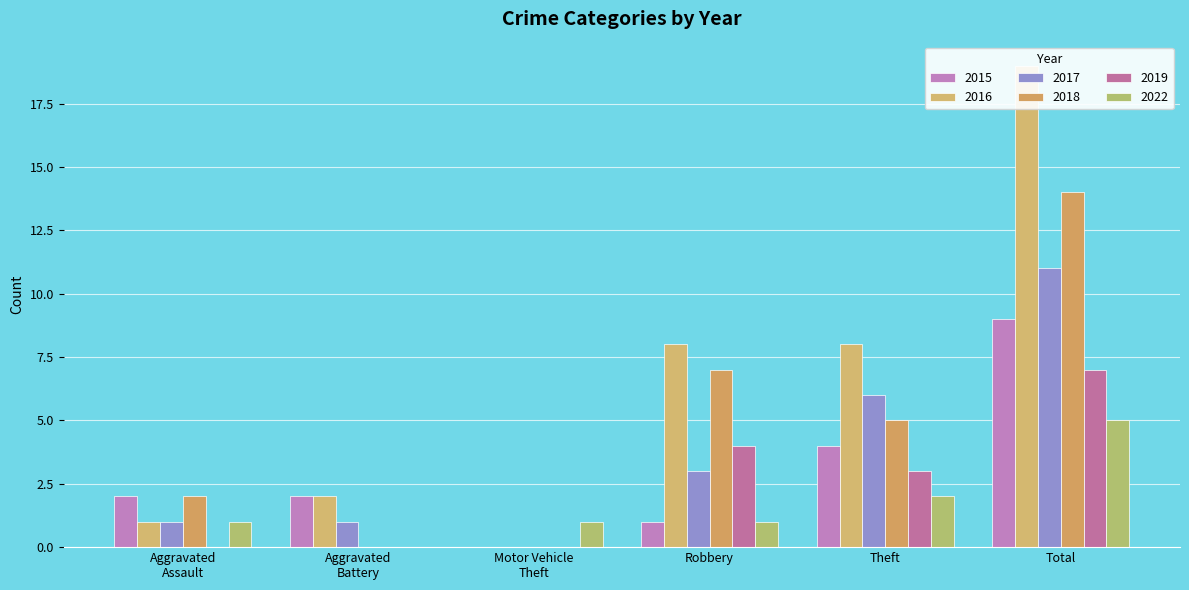

Between Theft and Total, which is larger?

Total